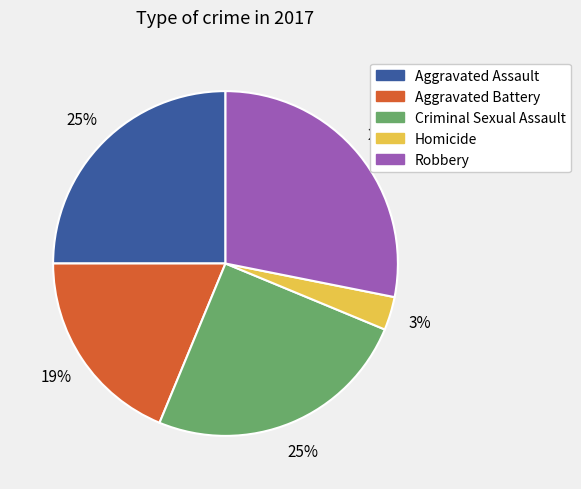

Is Criminal Sexual Assault the majority of the pie?

No